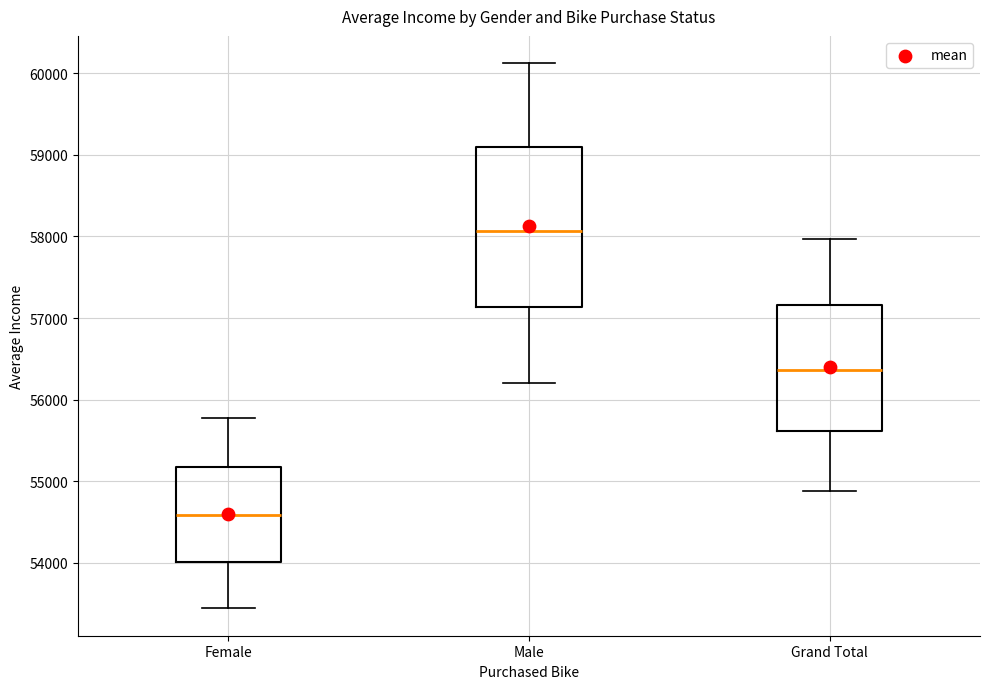

Reading left to right, read every box against the y-axis: the position of its median line, the range the box covers, and the ends of its whiskers. The values are not printed on the chart, so give them approximately, as read against the axis.

Female: median 54600, box 54000 to 55200, whiskers 53400 to 55800
Male: median 58100, box 57100 to 59100, whiskers 56200 to 60100
Grand Total: median 56400, box 55600 to 57200, whiskers 54900 to 58000